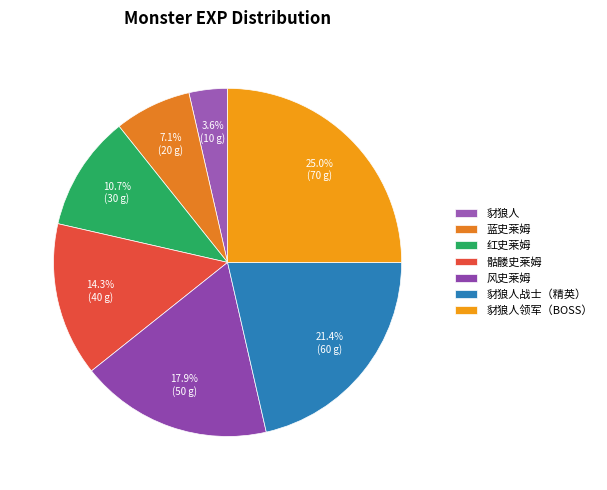

What is the change in value from 红史莱姆 to 风史莱姆?

+20